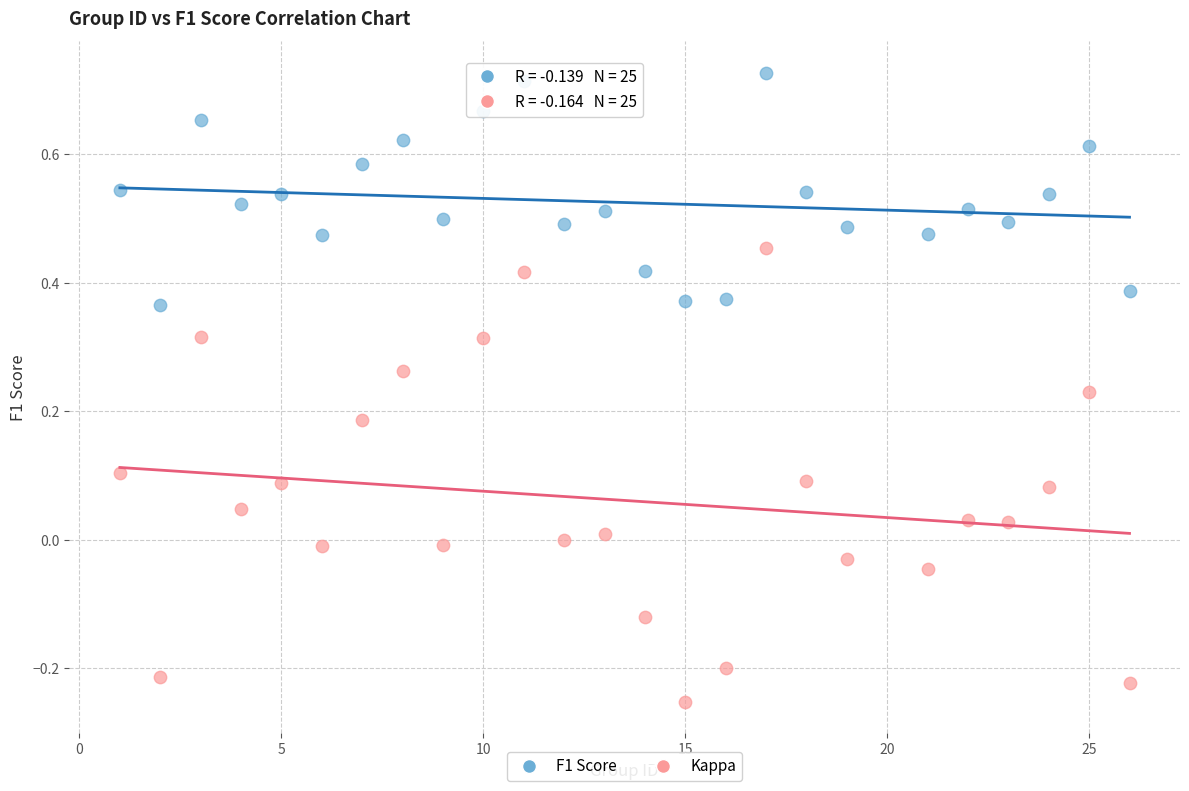

Across all data points, what is the range of X values (max minus min)?

25.0